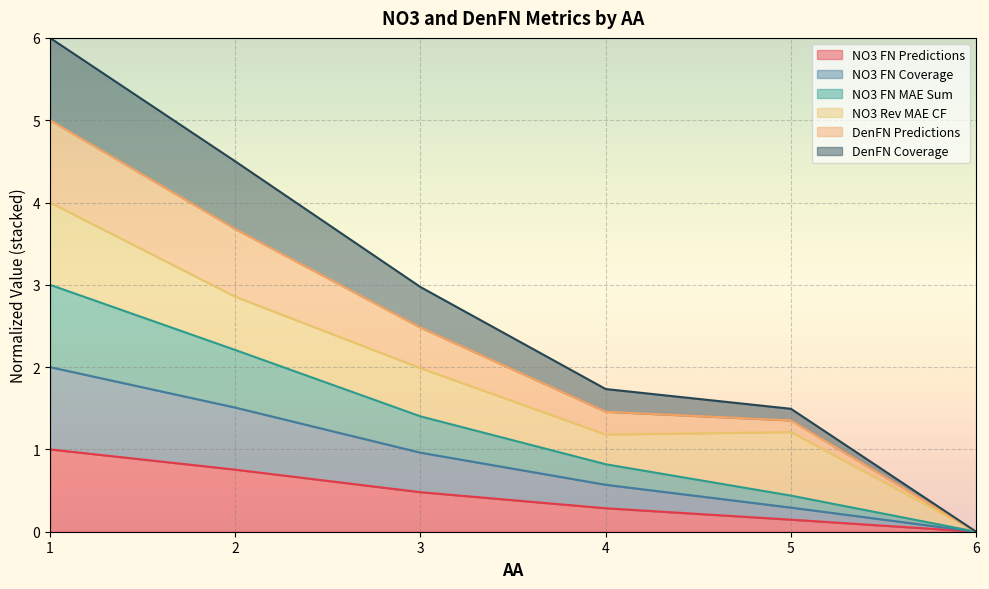

Does the chart display data point markers on the line(s)?

No